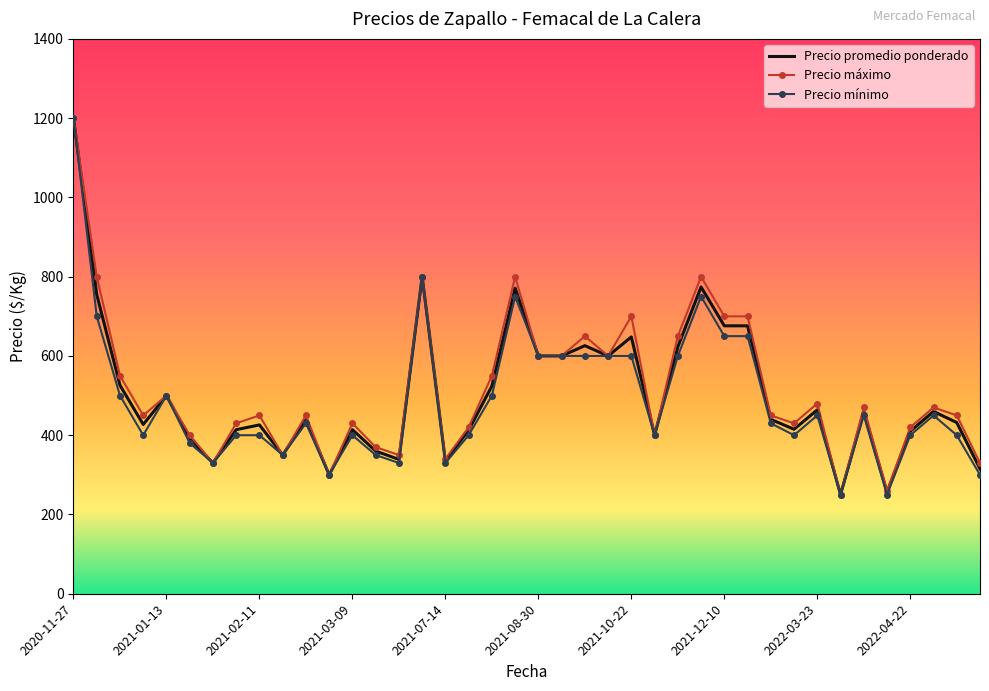

What is the maximum value shown in the chart?

1200